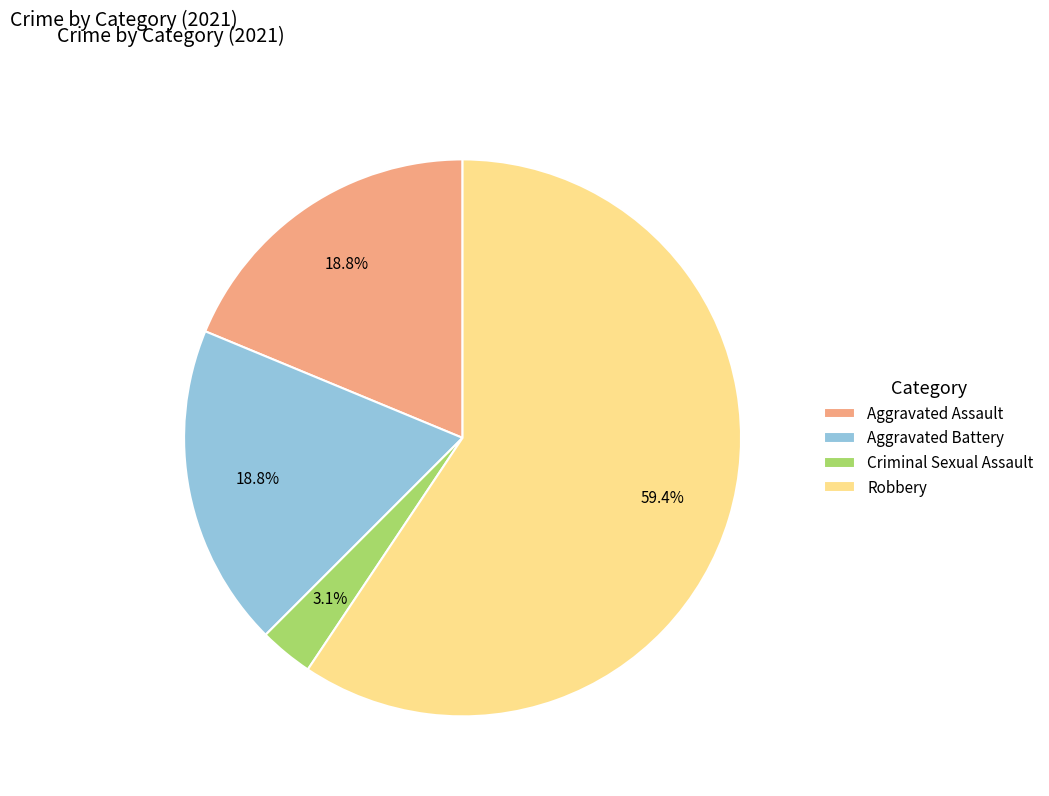

Count the number of slices in the pie.

4